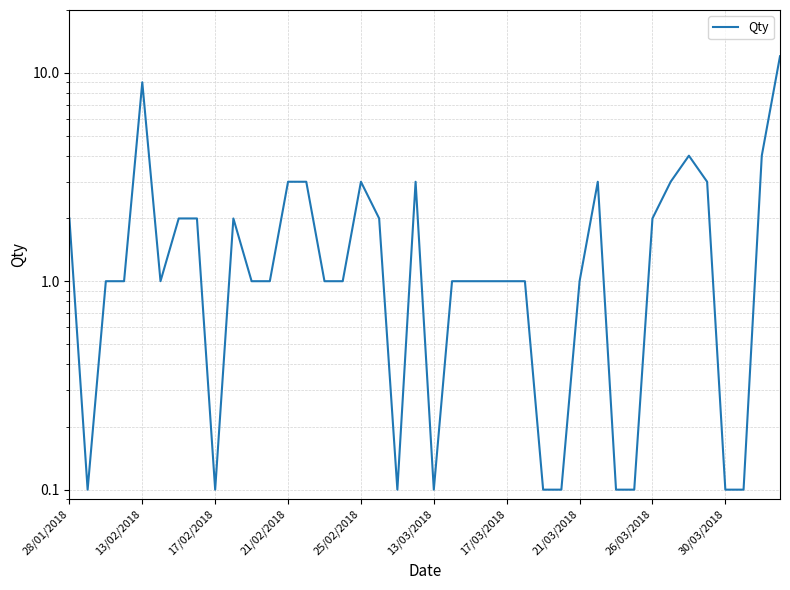

How many data points are less than 1?

10